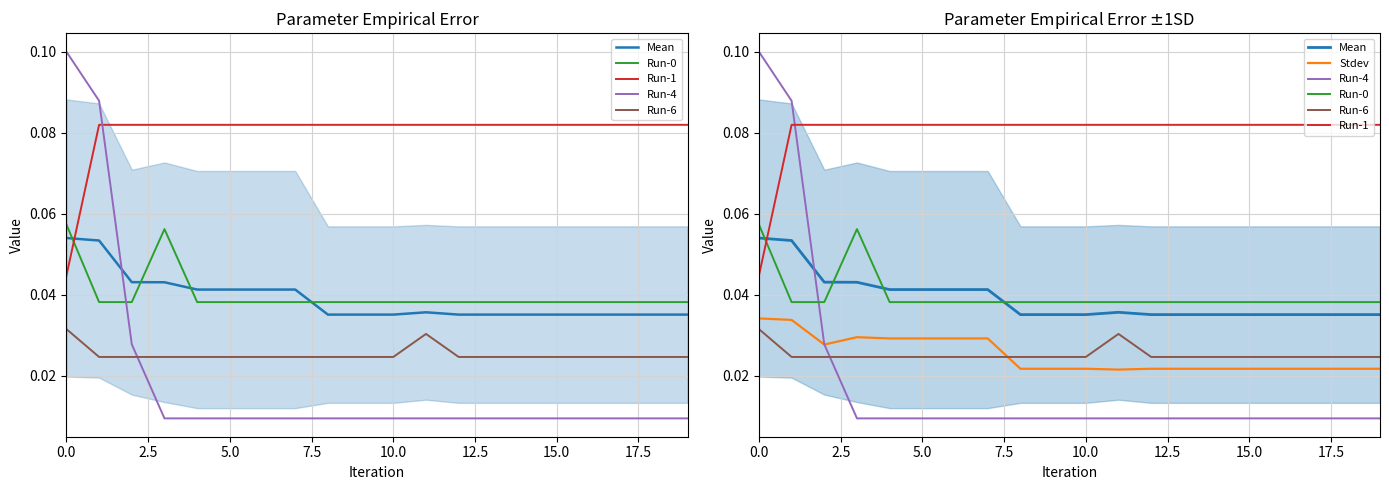

The Run-1 series shows 0.1 at 15. True or false?

False